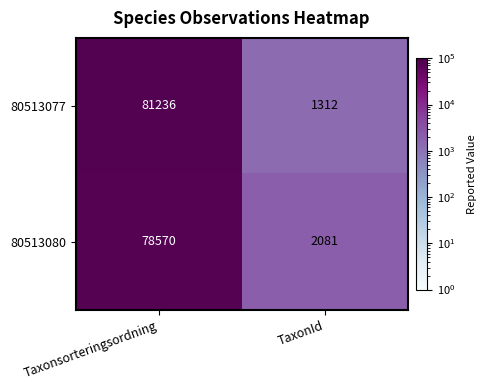

What is the total value across all series at Taxonsorteringsordning?

159806